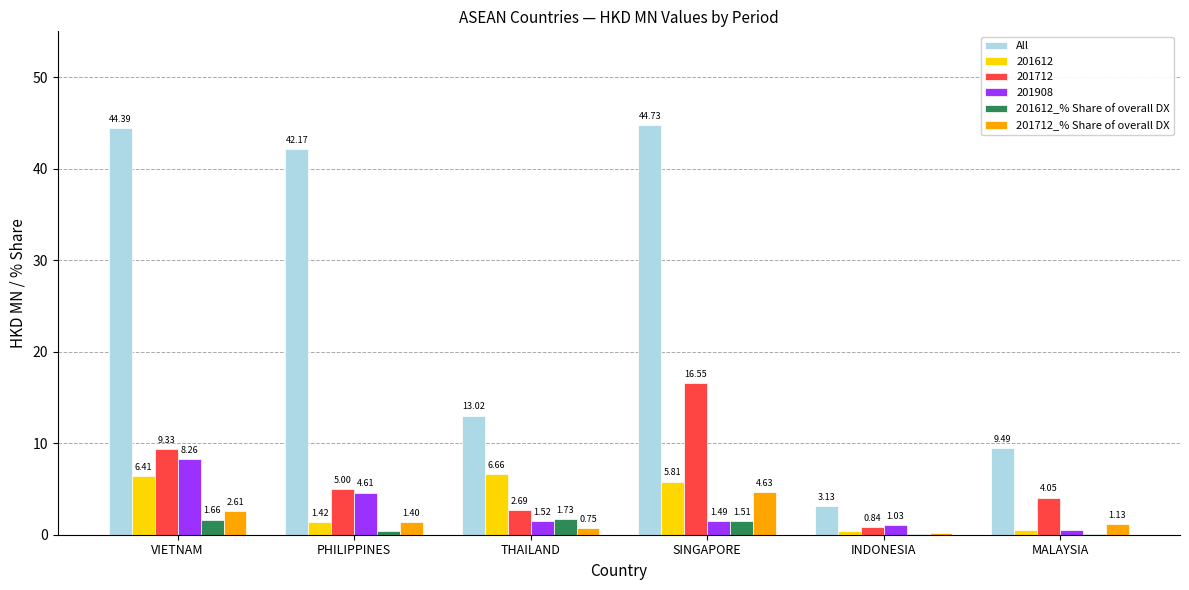

At which category is the sum across all series the highest?

SINGAPORE